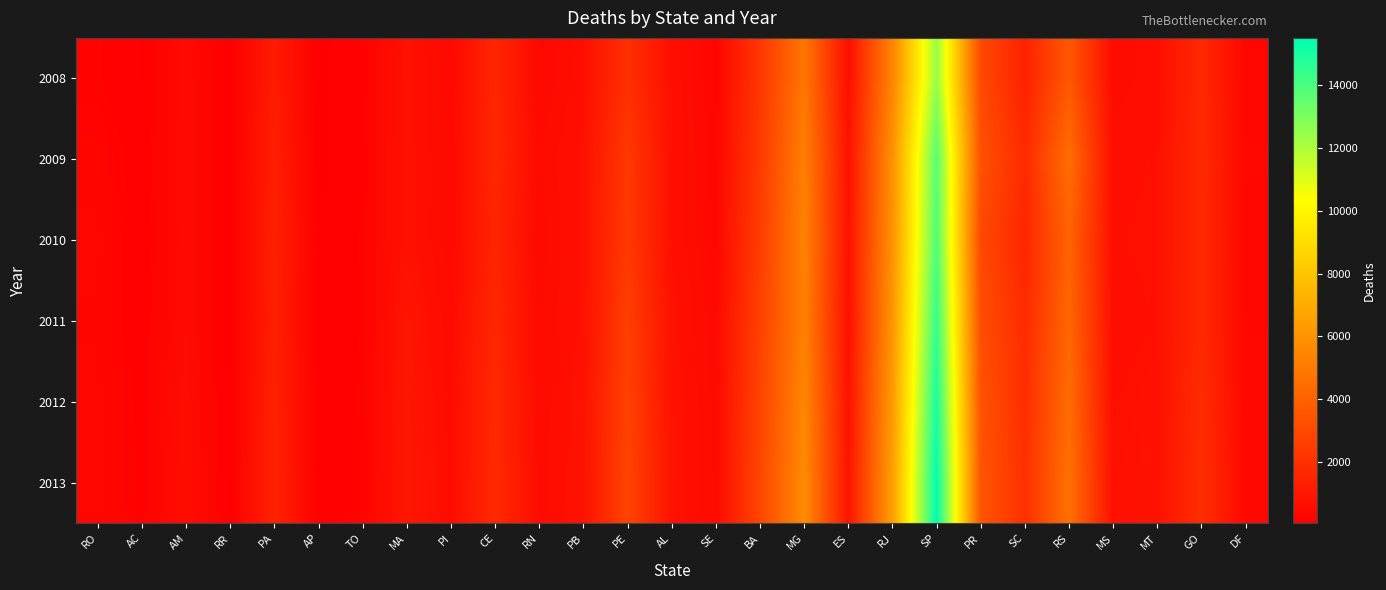

What is the difference between the highest and lowest values at SP?

3073